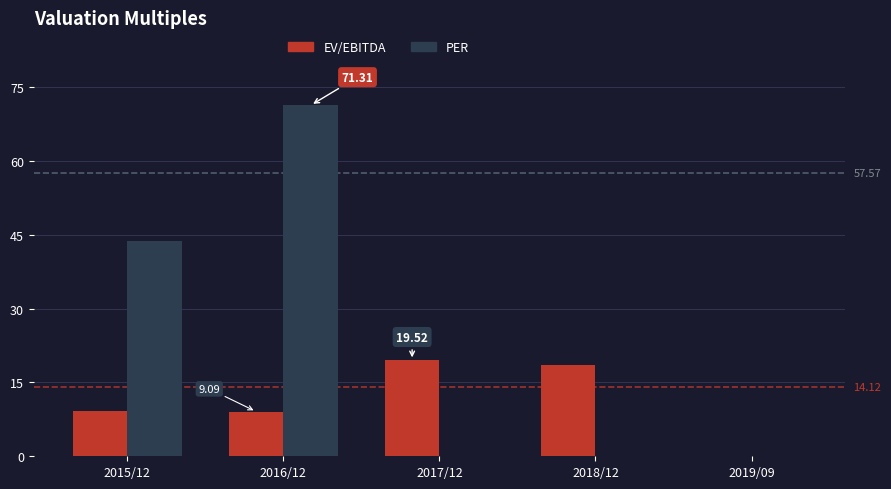

What is the sum of all PER values?

115.1